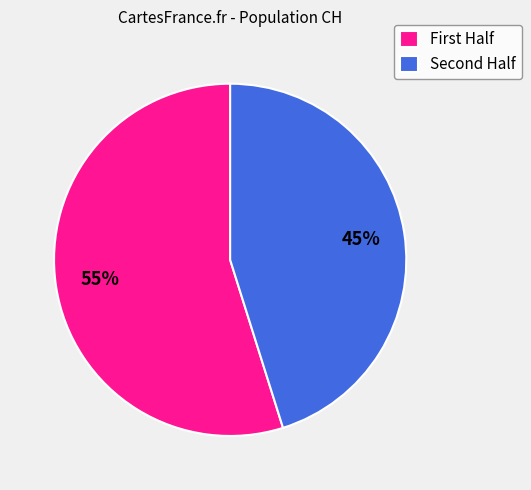

Rank the categories by value from lowest to highest.

Second Half, First Half